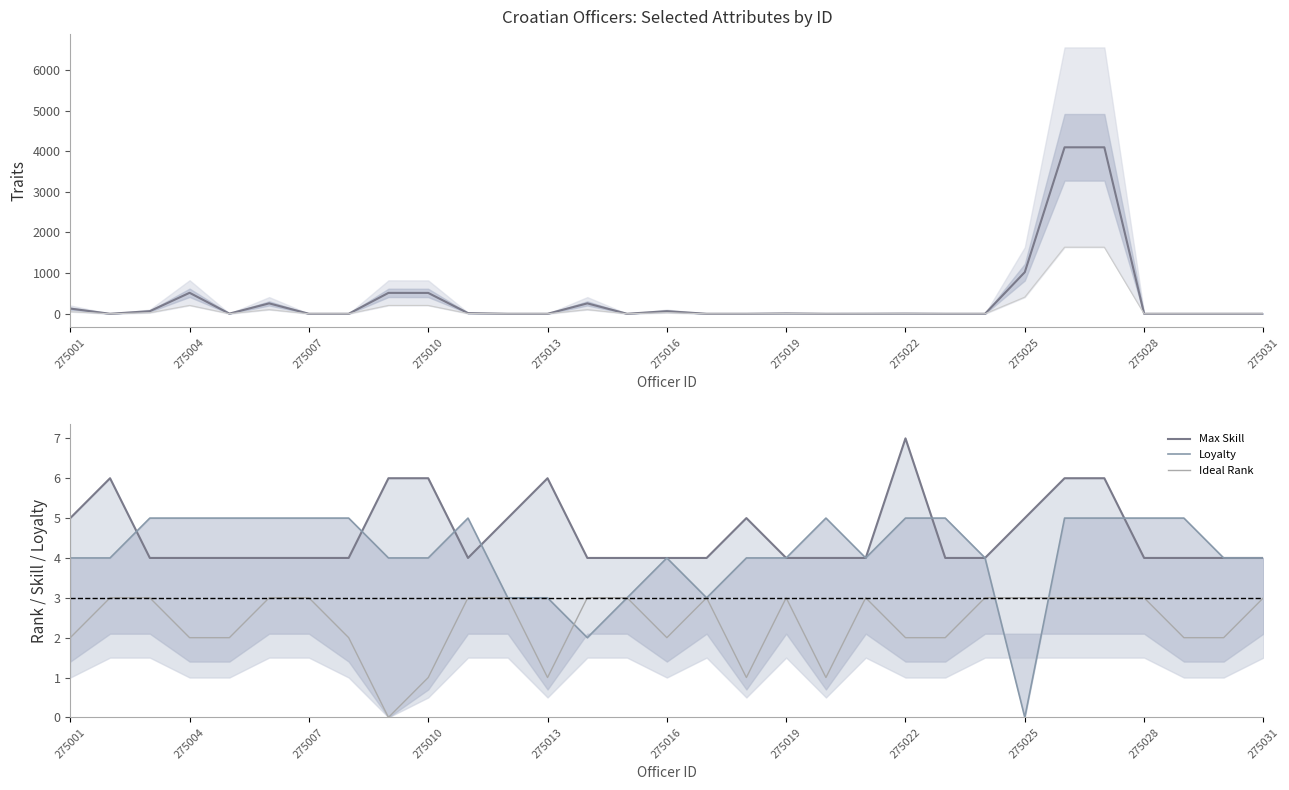

Reading left to right, what are all the values shown in this chart?

Traits: 128	0	64	516	4	256	0	0	514	513	16	0	0	256	0	64	0	0	8	0	1	4	0	0	1024	4096	4096	0	0	0	0
Max Skill: 5	6	4	4	4	4	4	4	6	6	4	5	6	4	4	4	4	5	4	4	4	7	4	4	5	6	6	4	4	4	4
Loyalty: 4	4	5	5	5	5	5	5	4	4	5	3	3	2	3	4	3	4	4	5	4	5	5	4	0	5	5	5	5	4	4
Ideal Rank: 2	3	3	2	2	3	3	2	0	1	3	3	1	3	3	2	3	1	3	1	3	2	2	3	3	3	3	3	2	2	3